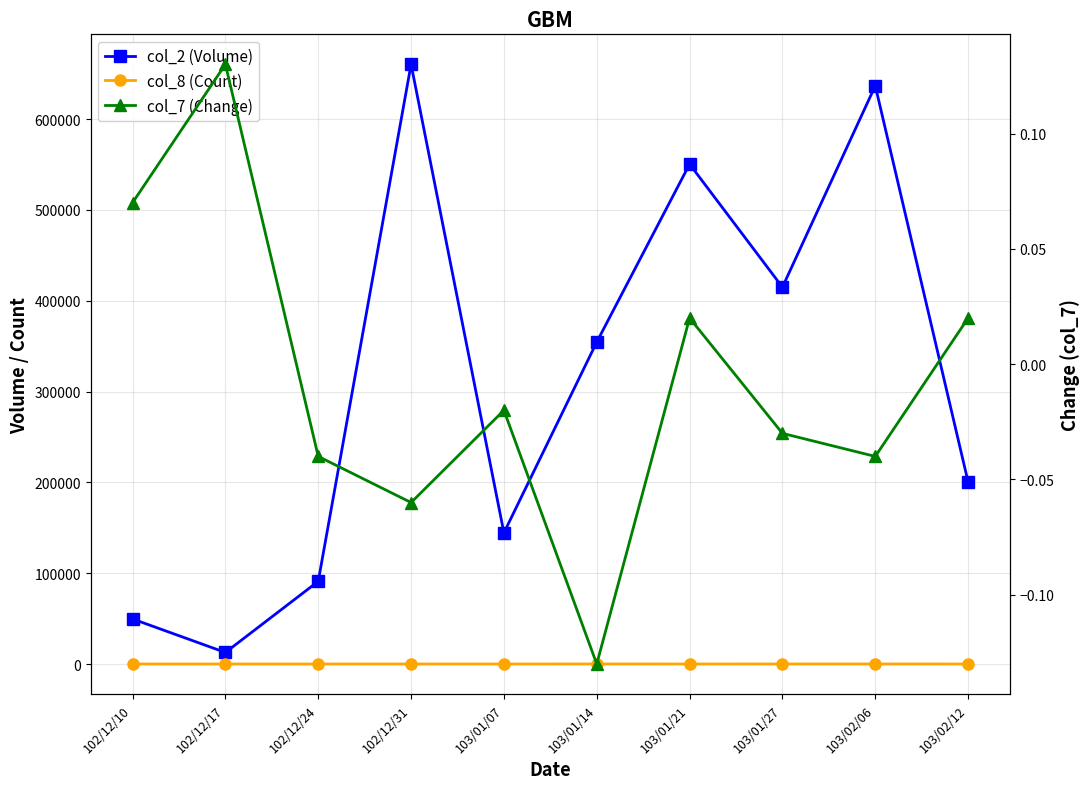

True or false: col_7 (Change) and col_8 (Count) cross at least once.

False